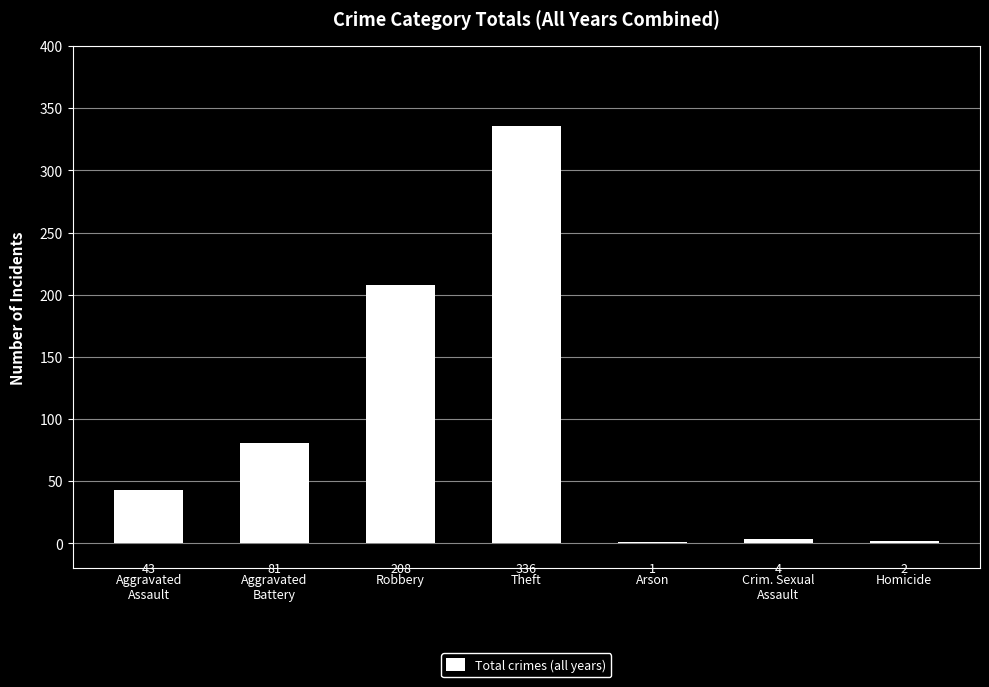

Reading left to right, list all the values displayed in this chart.

Aggravated
Assault=43	Aggravated
Battery=81	Robbery=208	Theft=336	Arson=1	Crim. Sexual
Assault=4	Homicide=2